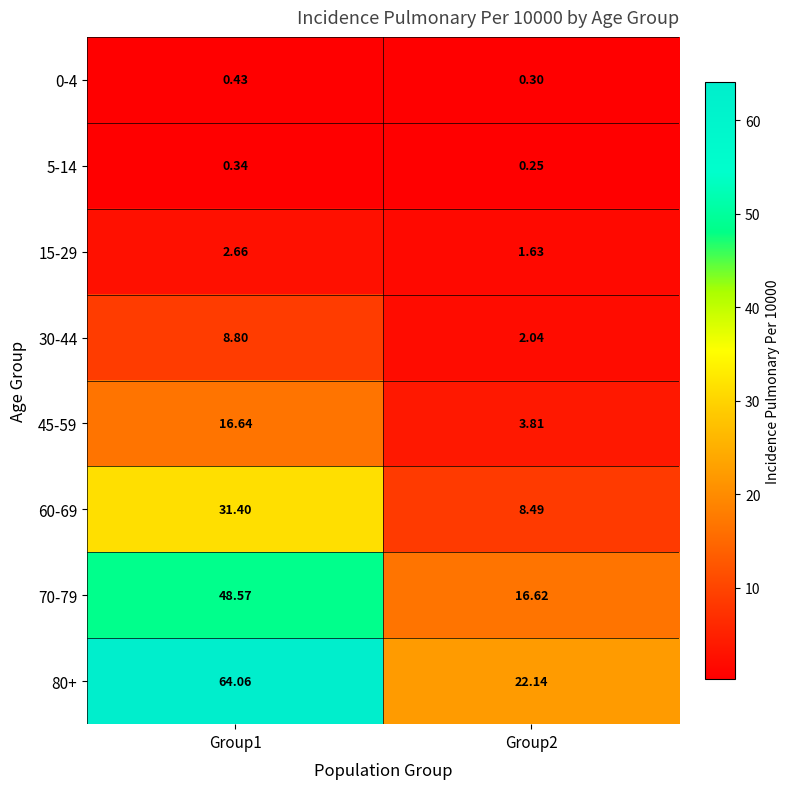

Is the value of 80+ at Group2 greater than the value of 60-69 at Group1?

No